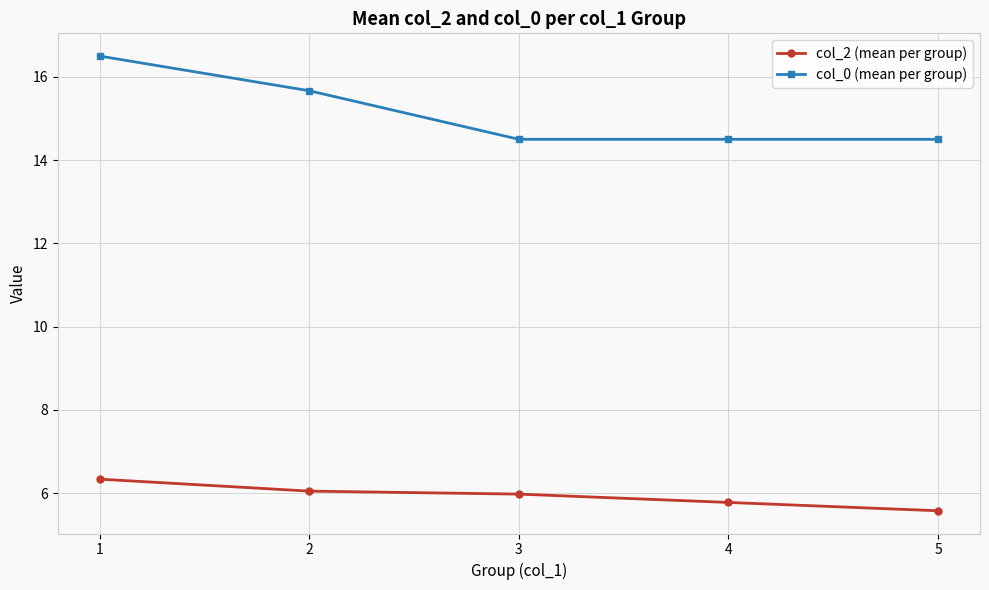

Which series changed the most between 2 and 4?

col_0 (mean per group)